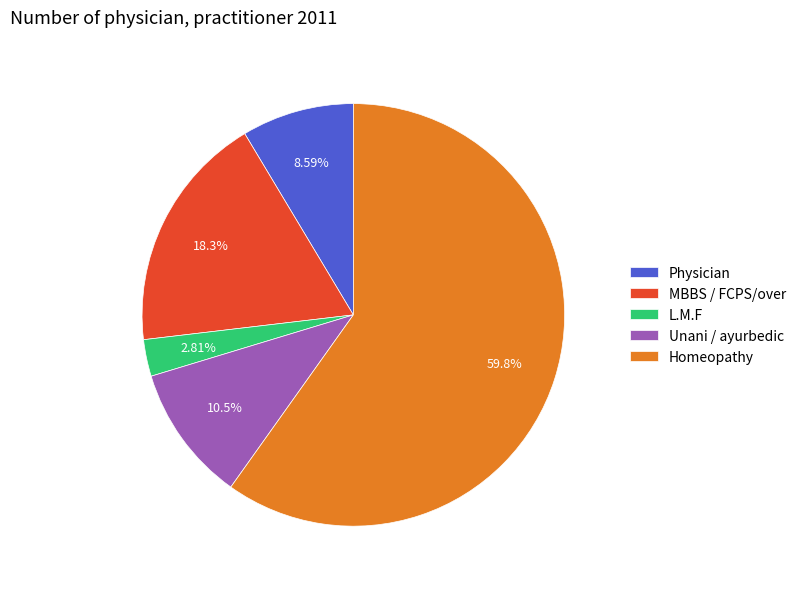

Which slice is the largest?

Homeopathy